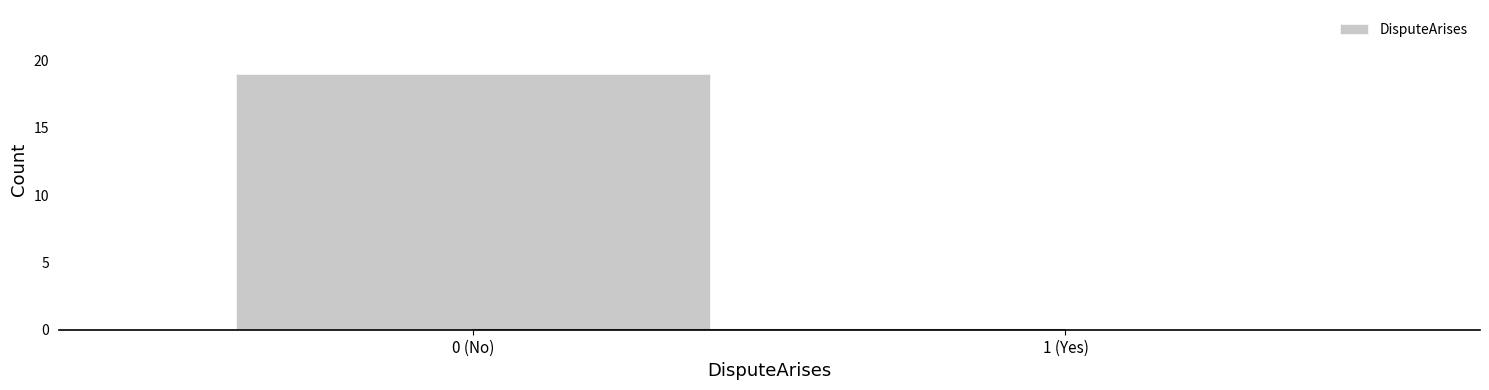

Reading left to right, list all the values displayed in this chart.

0 (No)=19	1 (Yes)=0